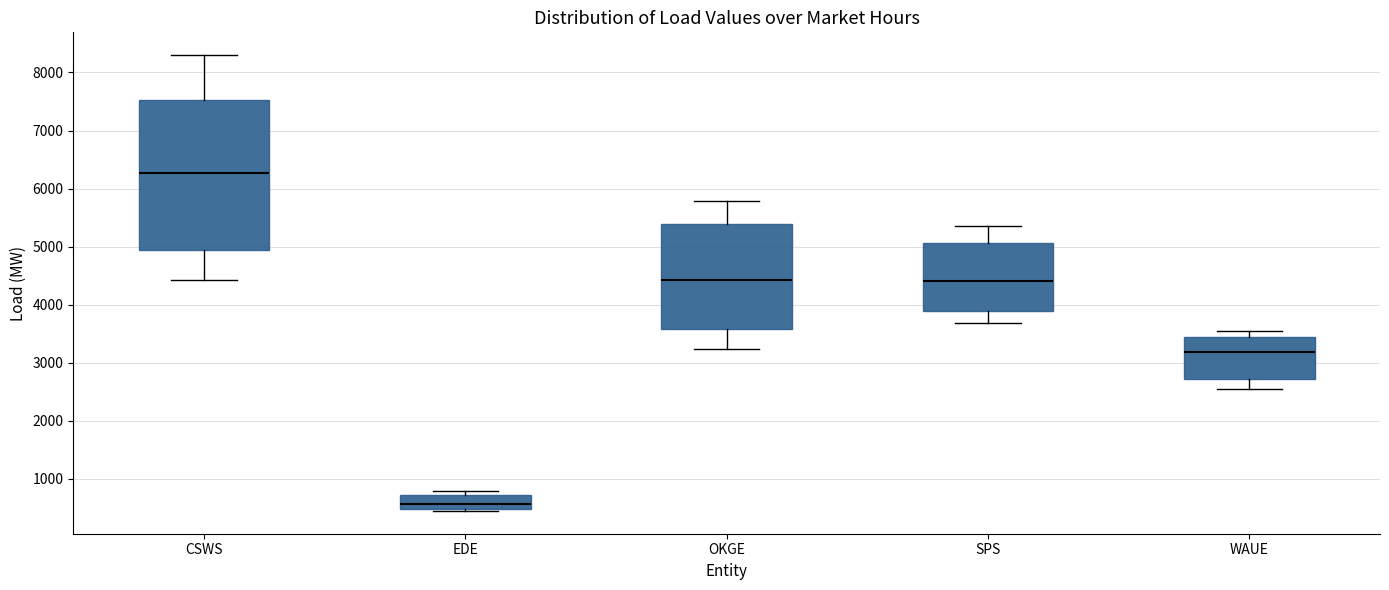

Where does the upper whisker of the box for WAUE end on the y-axis? The values are not printed on the chart, so give them approximately, as read against the axis.

3500